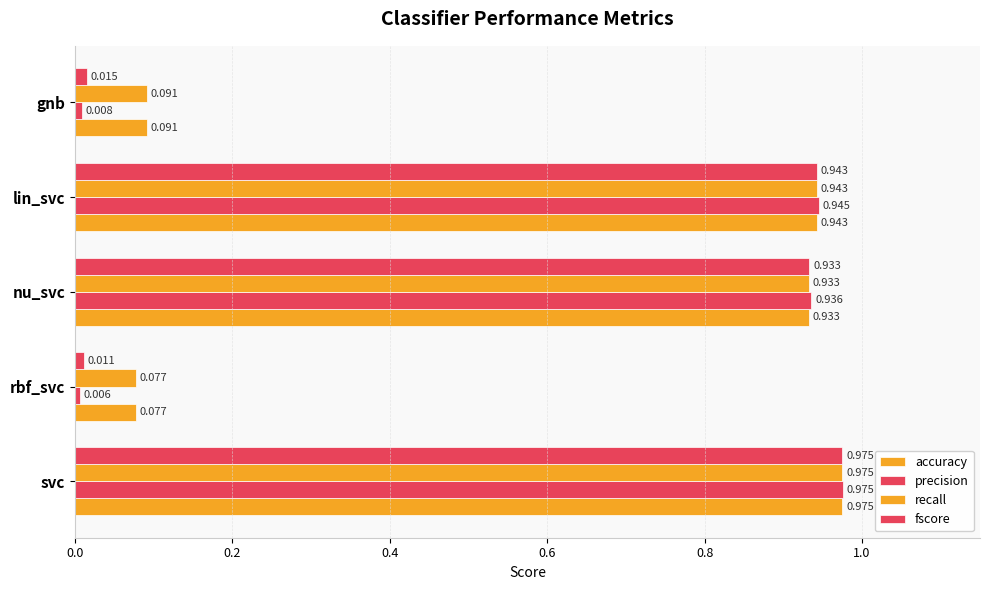

Reading right to left, what are all the values shown in this chart?

accuracy: 0.1	0.9	0.9	0.1	1.0
precision: 0.0	0.9	0.9	0.0	1.0
recall: 0.1	0.9	0.9	0.1	1.0
fscore: 0.0	0.9	0.9	0.0	1.0